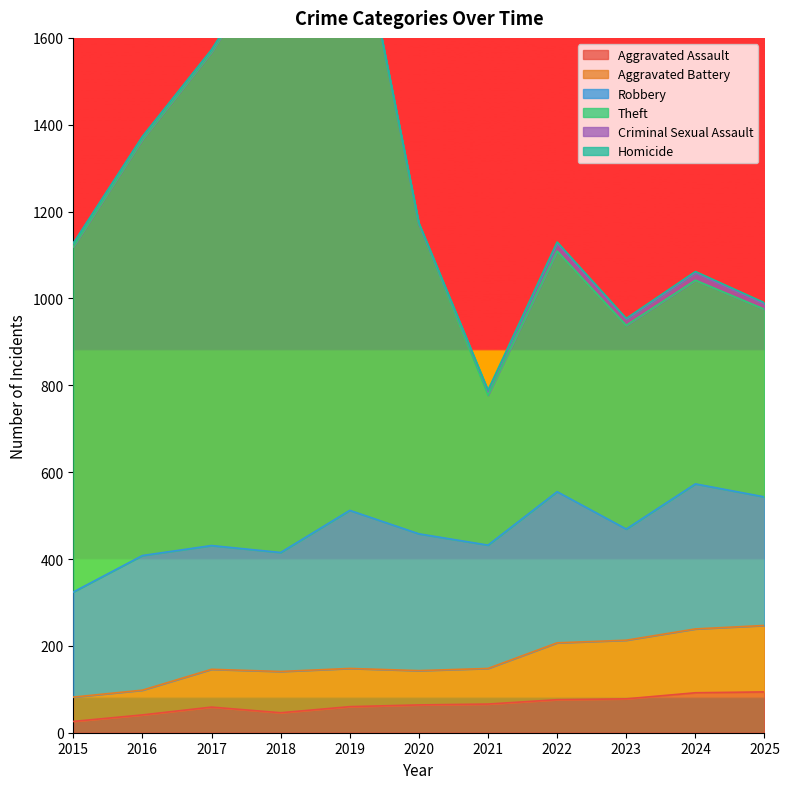

In Theft, how many points are higher than both neighbors (excluding endpoints)?

3